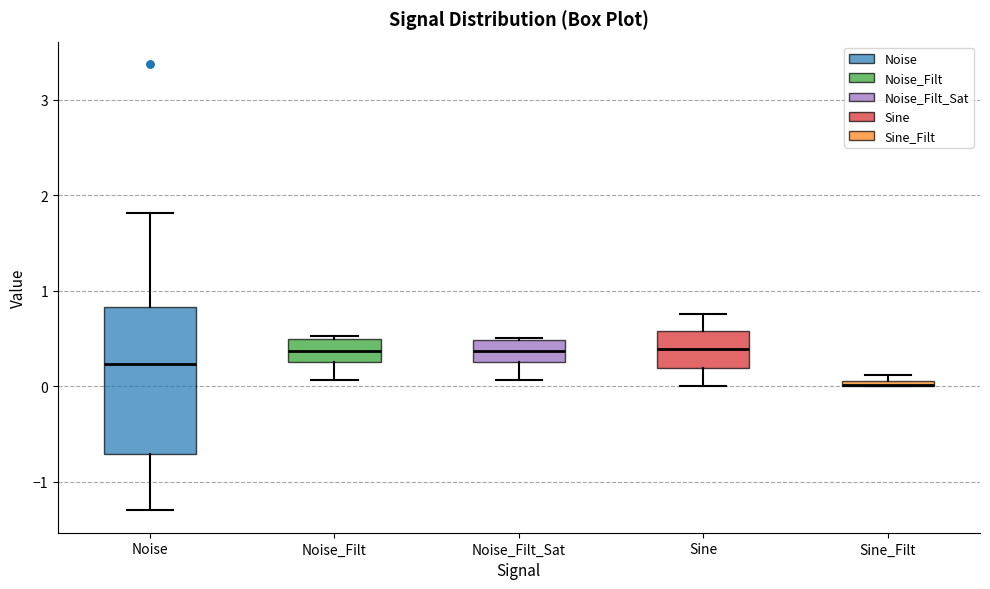

Where does the lower whisker of the box for Noise_Filt_Sat end on the y-axis? The values are not printed on the chart, so give them approximately, as read against the axis.

0.1